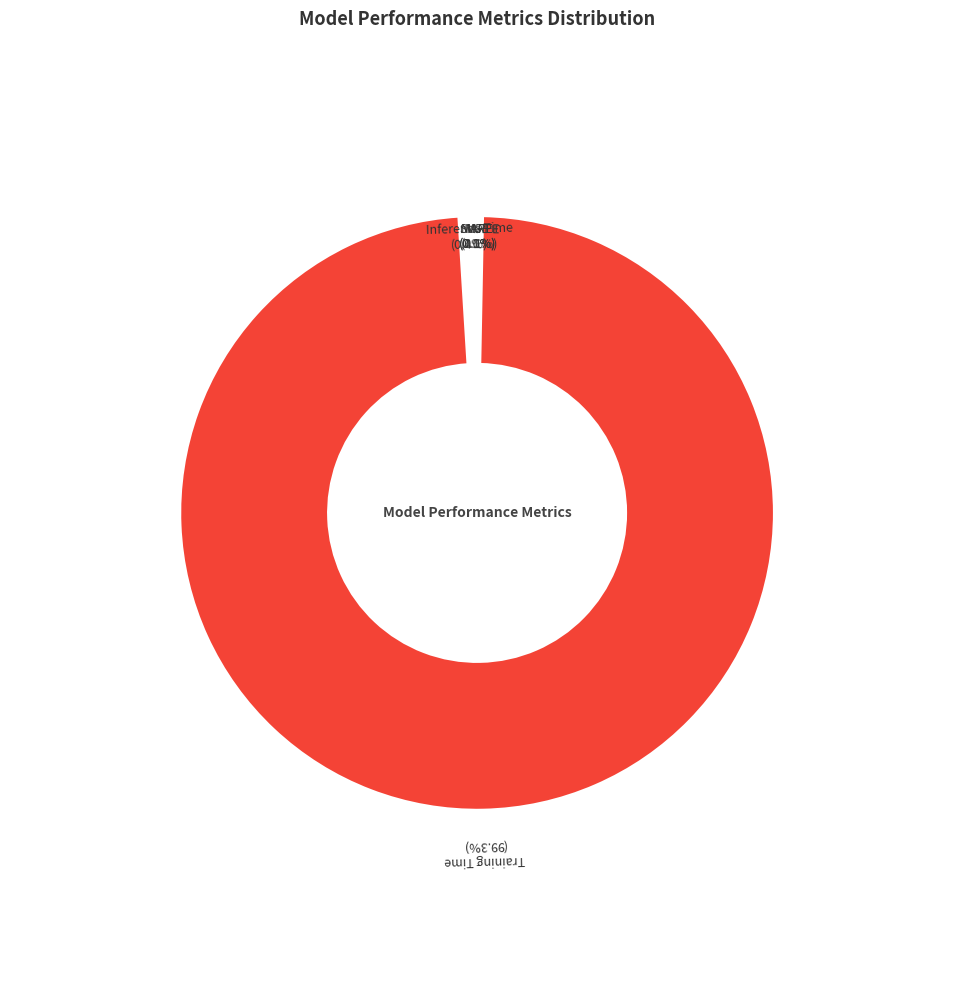

What portion of the pie excludes MSE?

100.0%